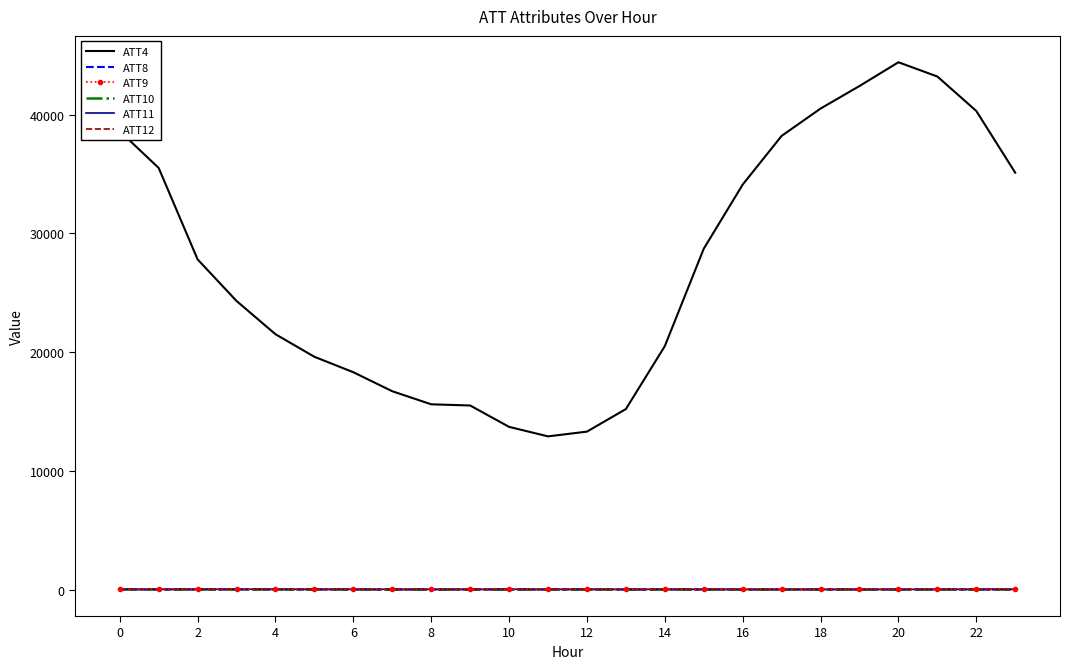

What is the greatest value displayed?

44400.0